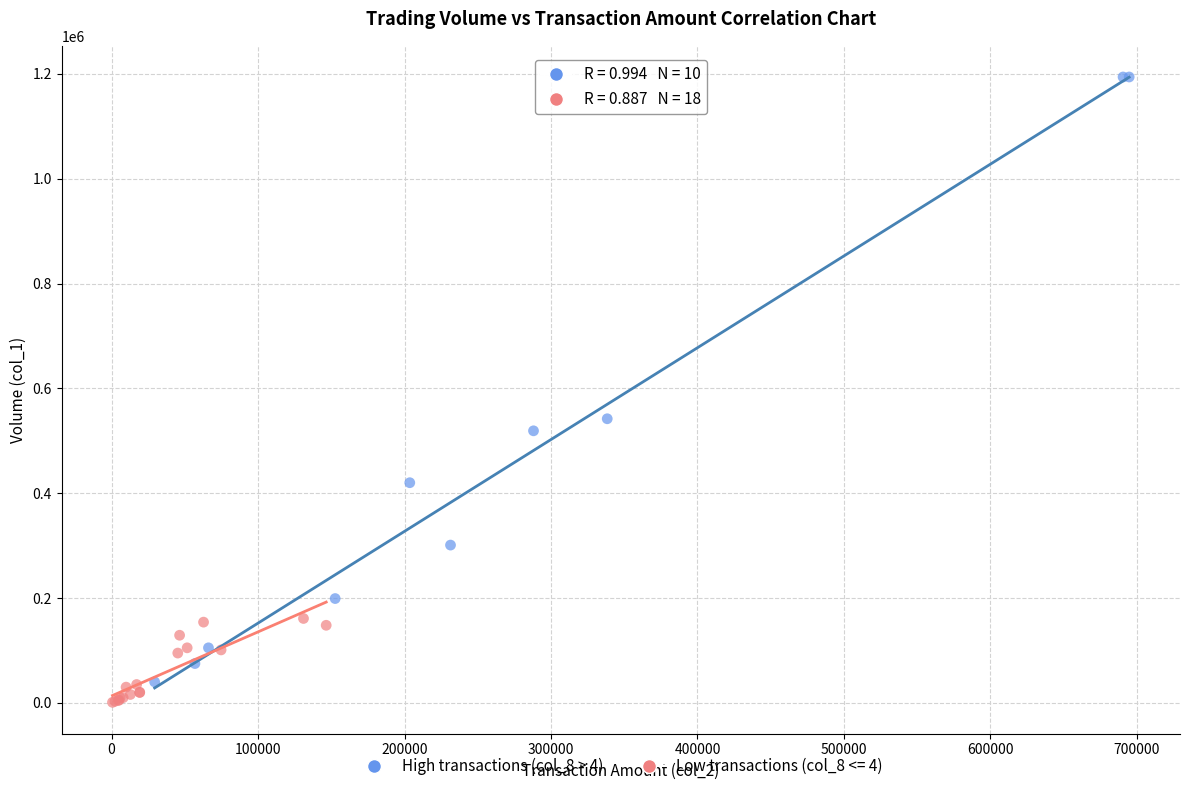

Which series contains the highest Y value?

High transactions (col_8 > 4)